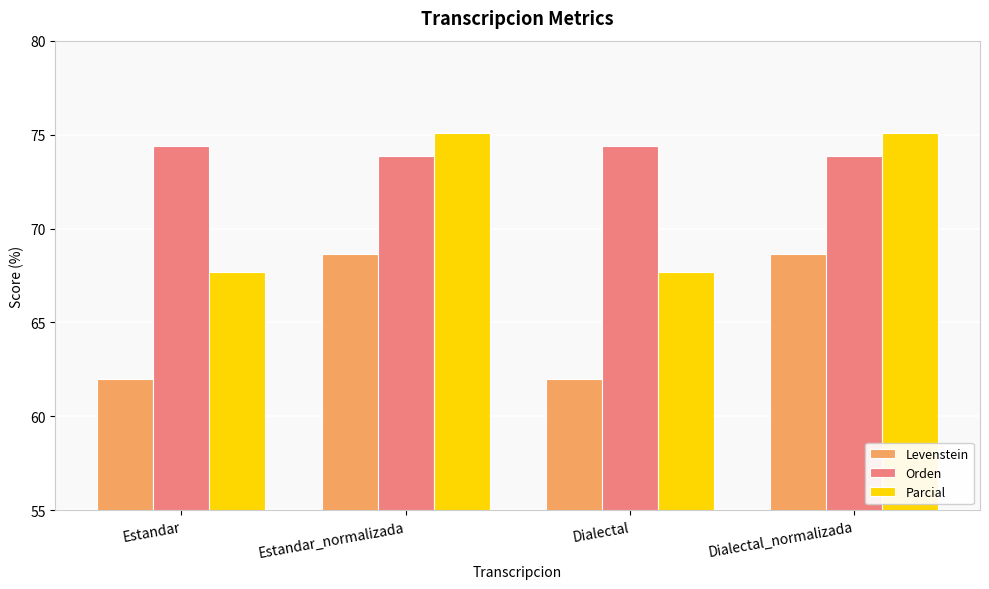

Rank the series by their maximum value, from lowest to highest.

Levenstein, Orden, Parcial